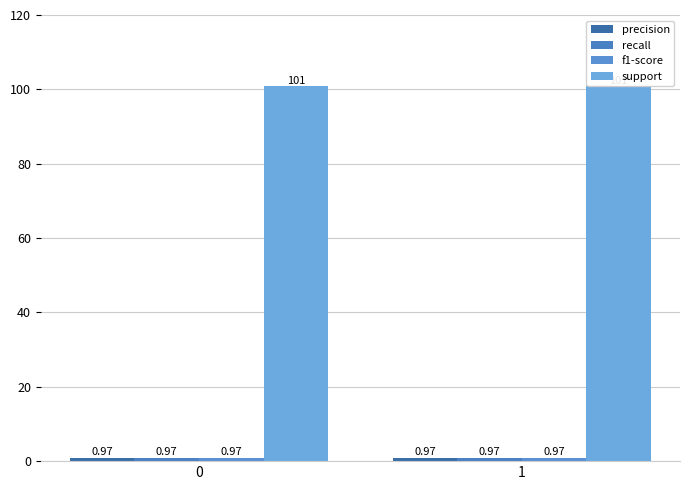

What is the highest value of the recall series?

1.0